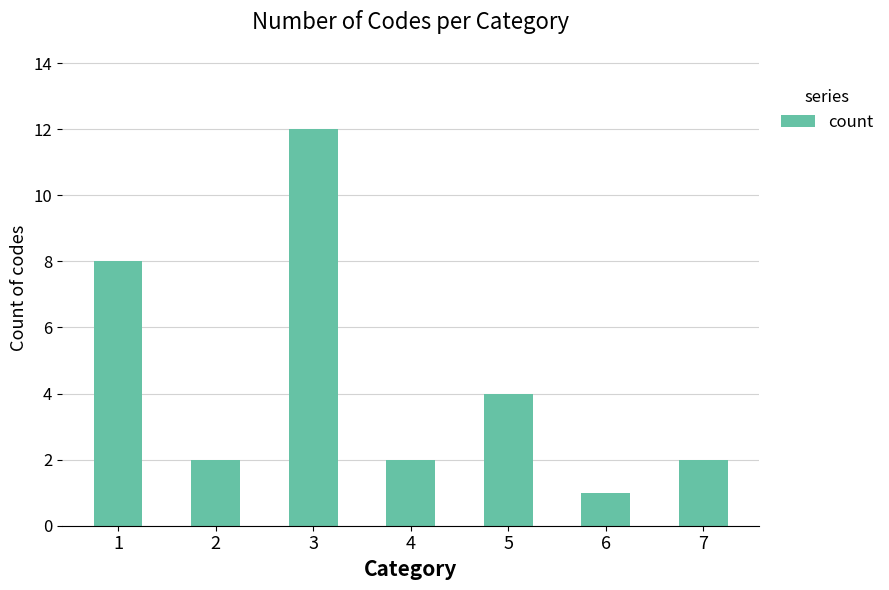

What is the smallest value displayed?

1